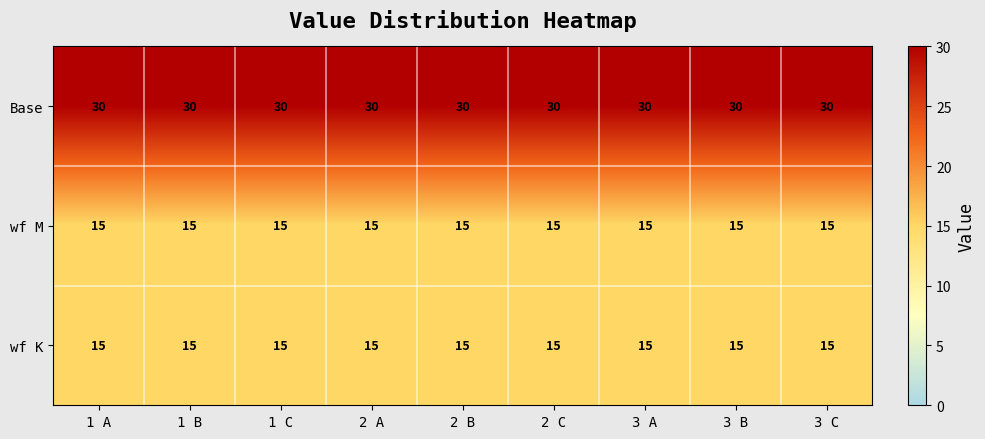

What is the spread (max minus min) of values at 1 A?

15